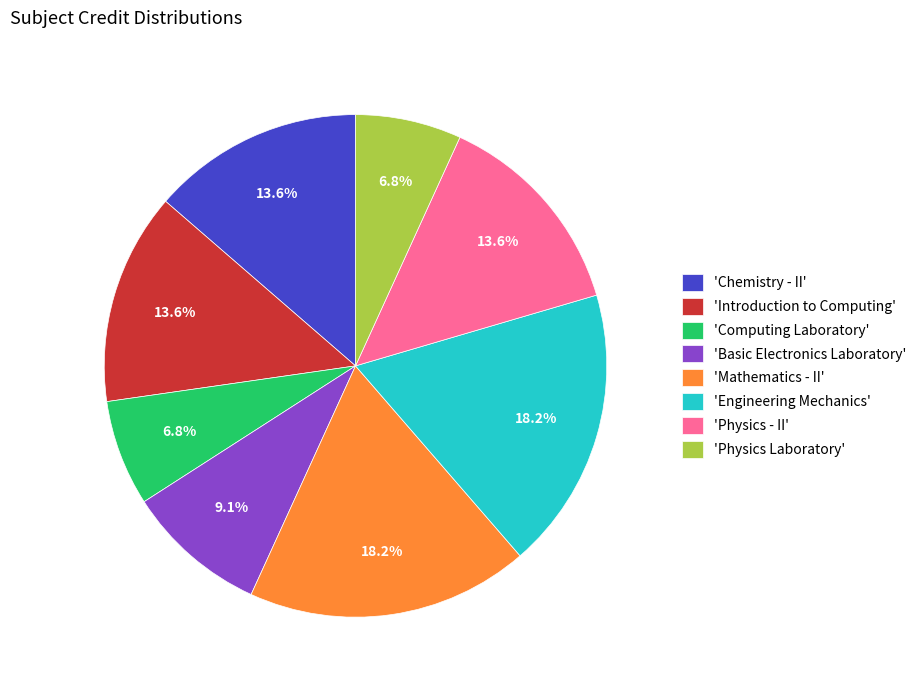

Approximately how many times larger is the value at 'Physics Laboratory' compared to 'Introduction to Computing'?

0.5